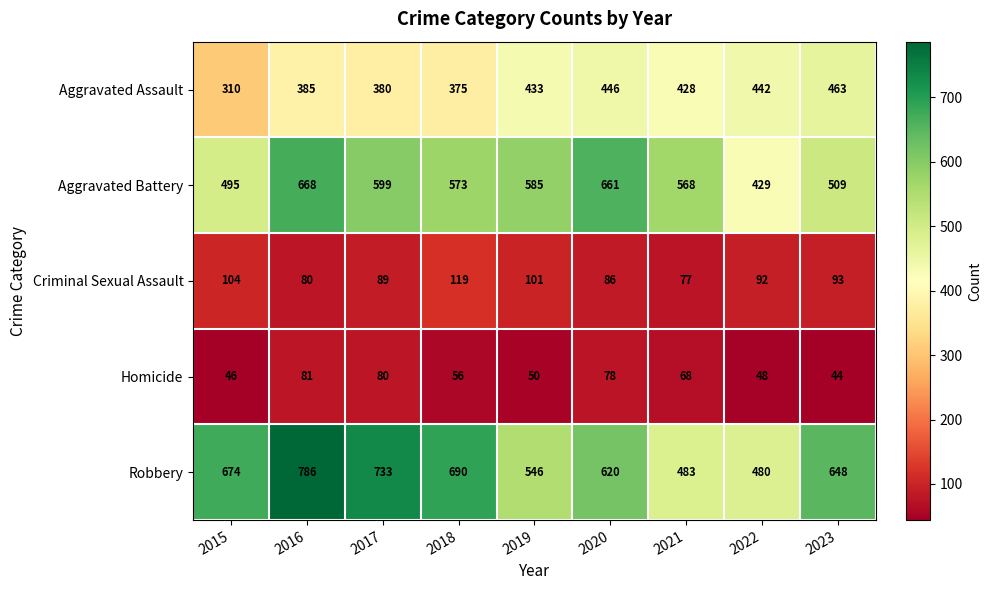

Which category has the highest value across all series?

2016